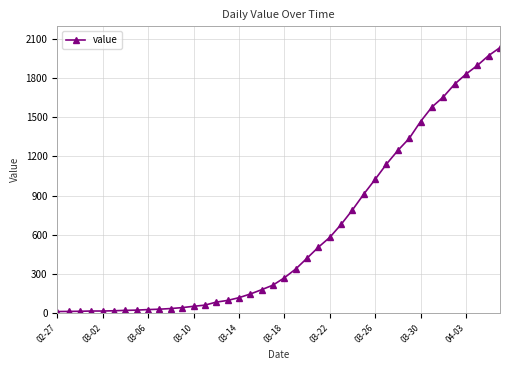

What is the sum of all values?

24656